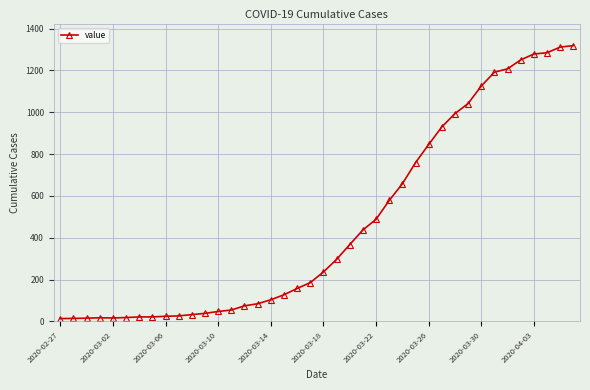

What is the difference between the maximum and minimum values?

1306